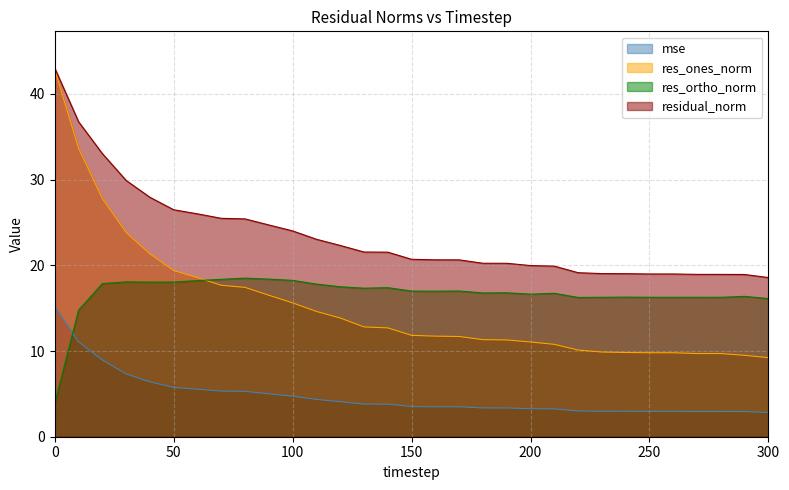

Rank the series by their maximum value, from highest to lowest.

residual_norm, res_ones_norm, res_ortho_norm, mse